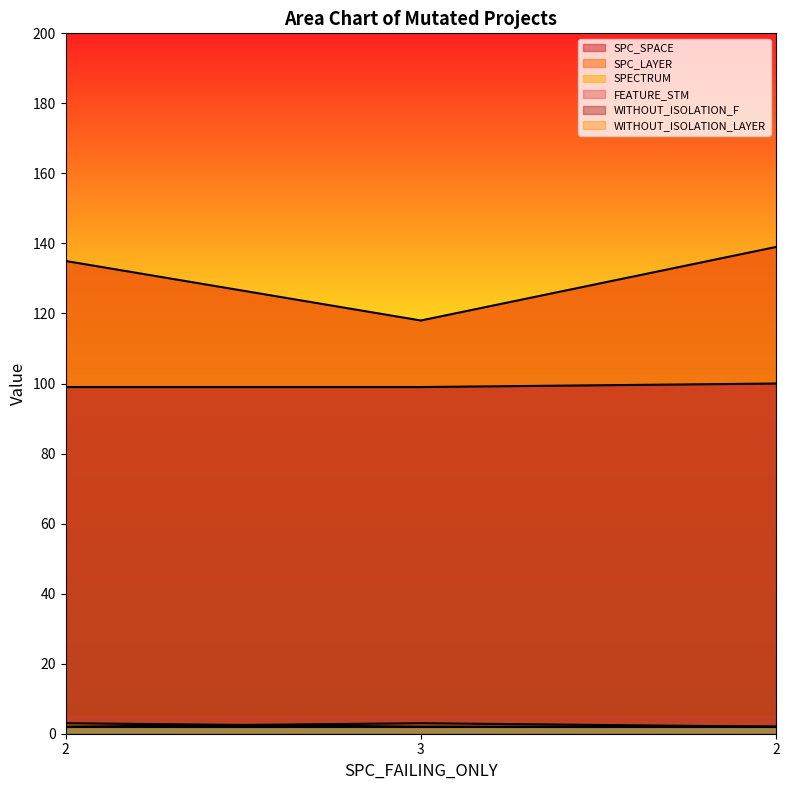

What is the sum of all SPC_LAYER values?

7